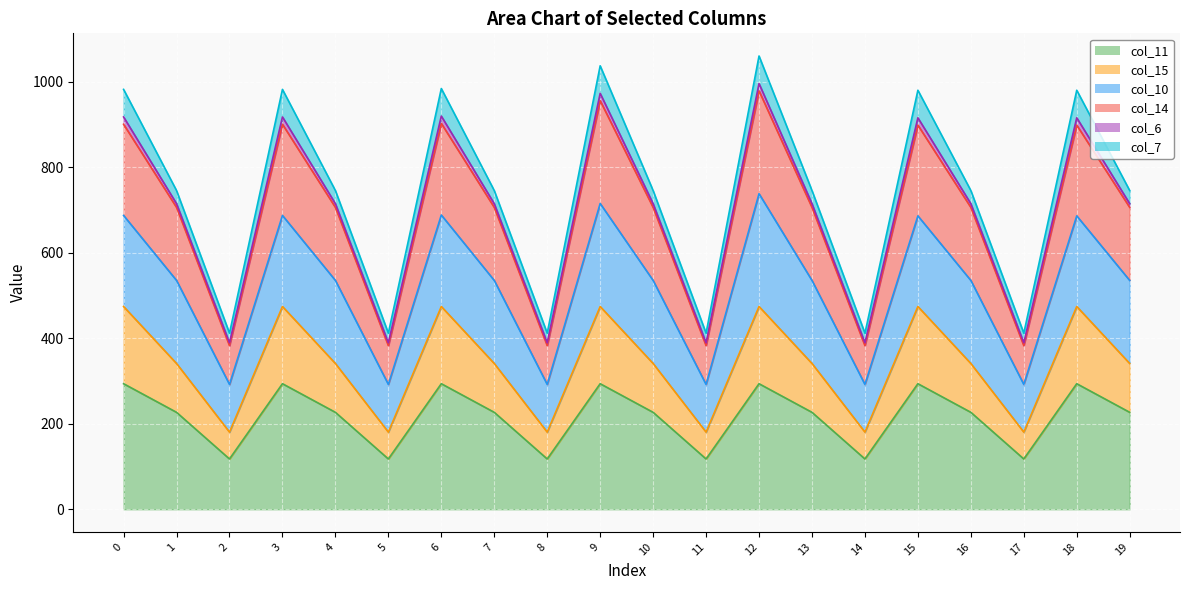

At which label is col_15 closest to 327?

1